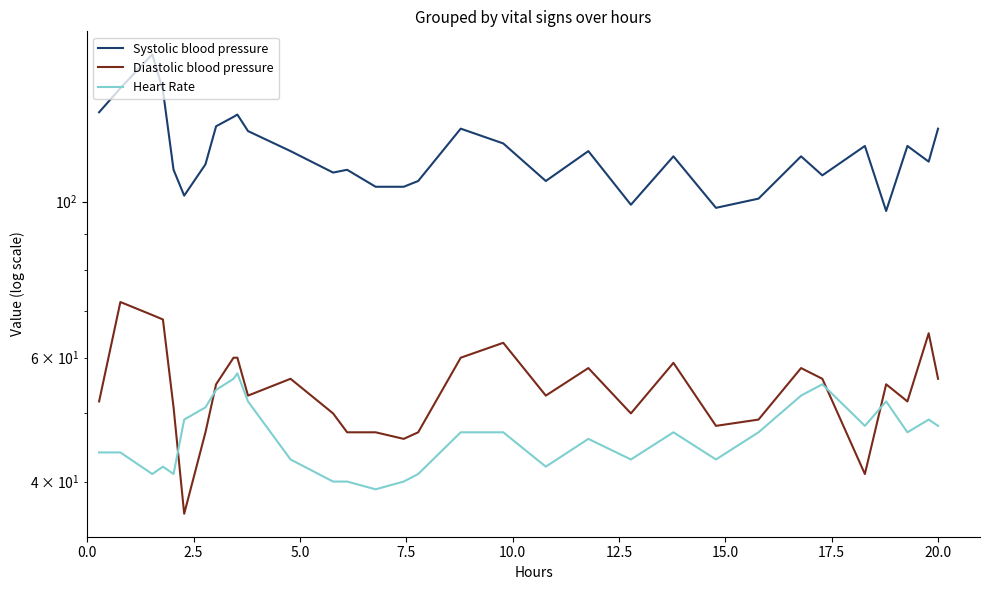

True or false: Systolic blood pressure and Heart Rate cross at least once.

False